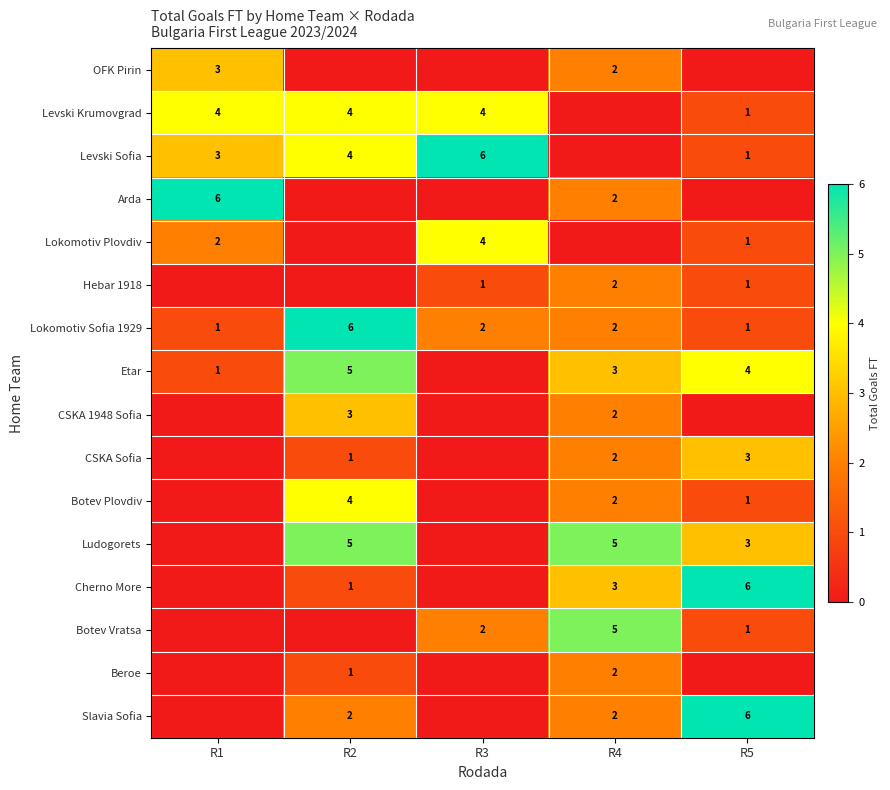

True or false: Beroe has a value of 2 at R4.

True